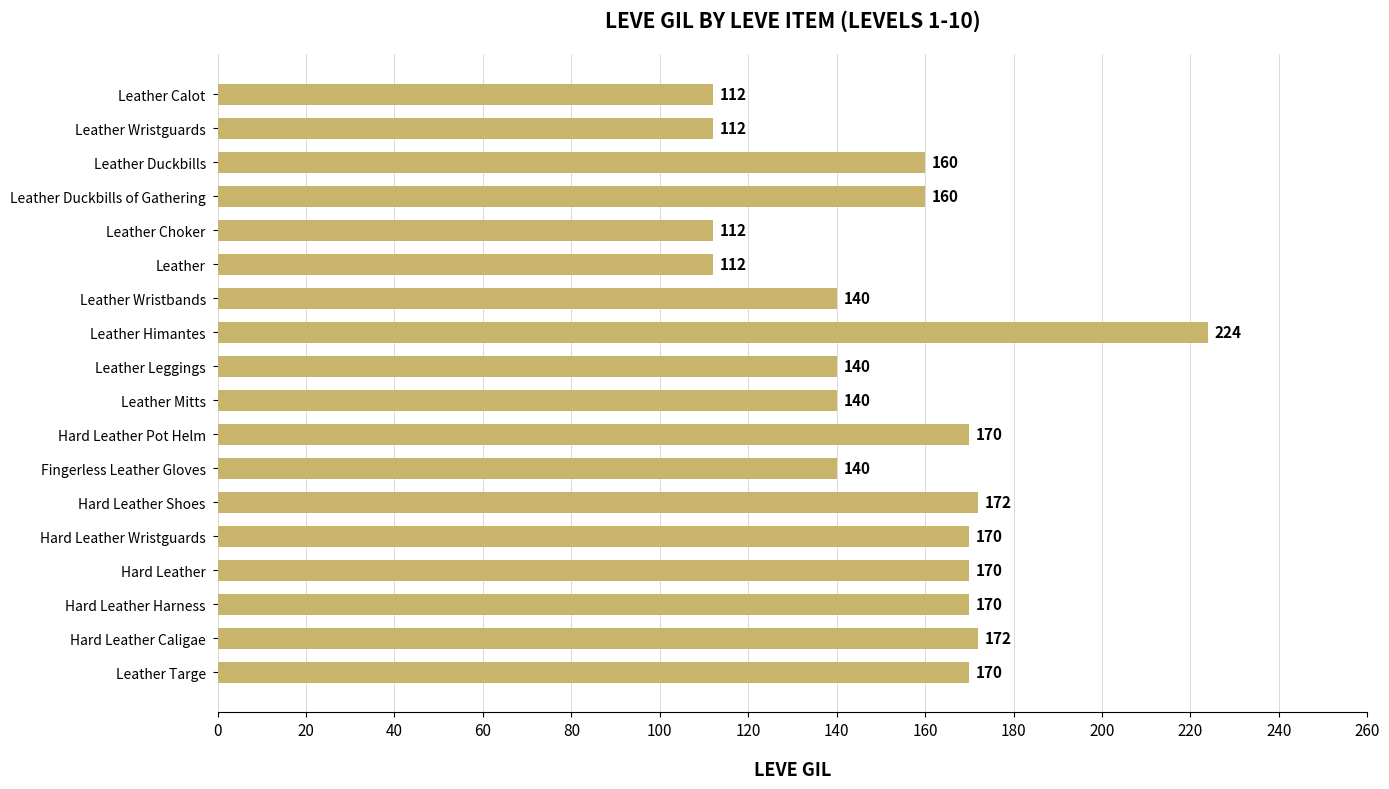

What is the average value?

153